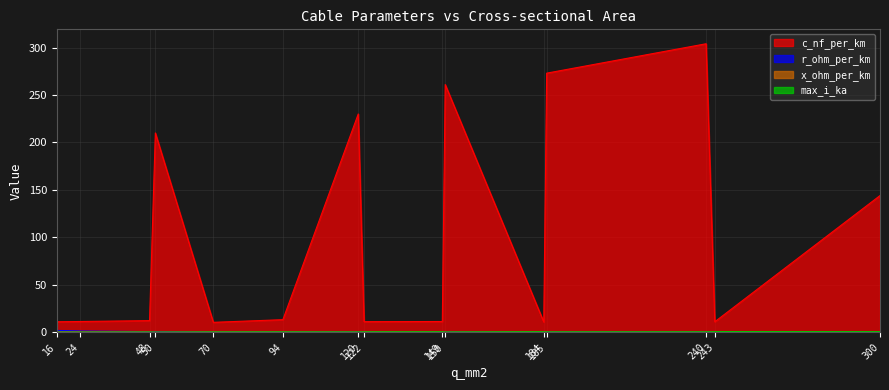

Reading left to right, transcribe all the data shown in this chart.

c_nf_per_km: 11.0	11.2	12.2	210.0	10.4	13.2	230.0	11.1	11.2	261.0	10.8	273.0	304.0	11.0	144.0
r_ohm_per_km: 1.9	1.2	0.6	0.6	0.4	0.3	0.3	0.2	0.2	0.2	0.2	0.2	0.1	0.1	0.1
x_ohm_per_km: 0.3	0.3	0.3	0.1	0.3	0.3	0.1	0.3	0.3	0.1	0.3	0.1	0.1	0.3	0.1
max_i_ka: 0.1	0.1	0.2	0.1	0.3	0.3	0.3	0.4	0.5	0.3	0.5	0.4	0.4	0.6	0.6